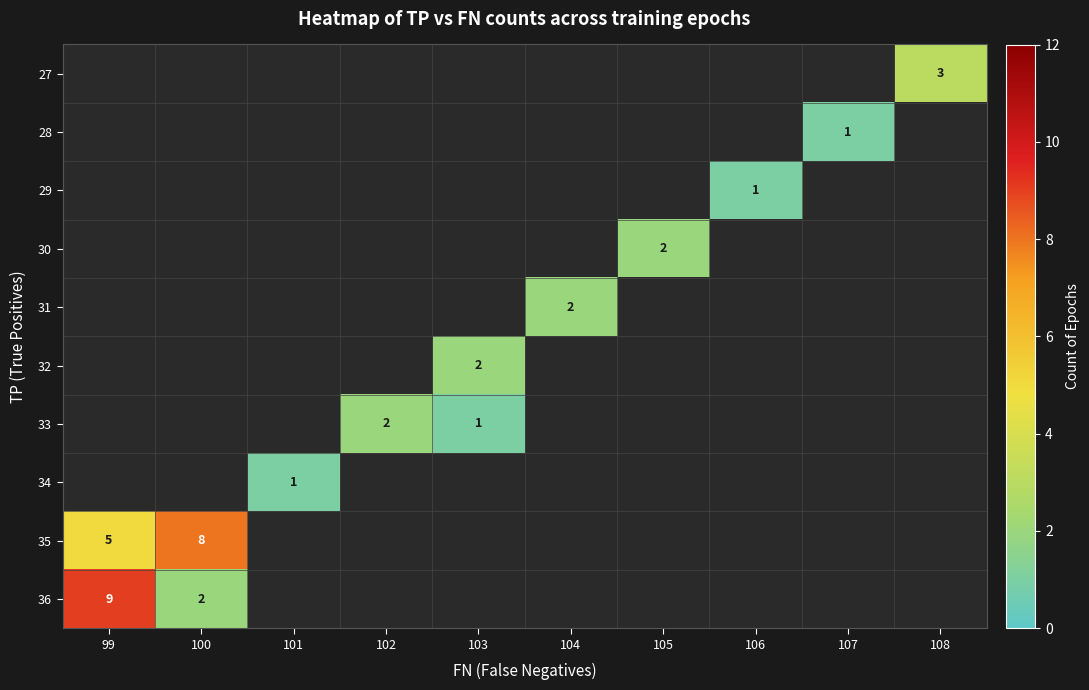

Rank the categories by 28 value from highest to lowest.

99, 100, 101, 102, 103, 104, 105, 106, 107, 108